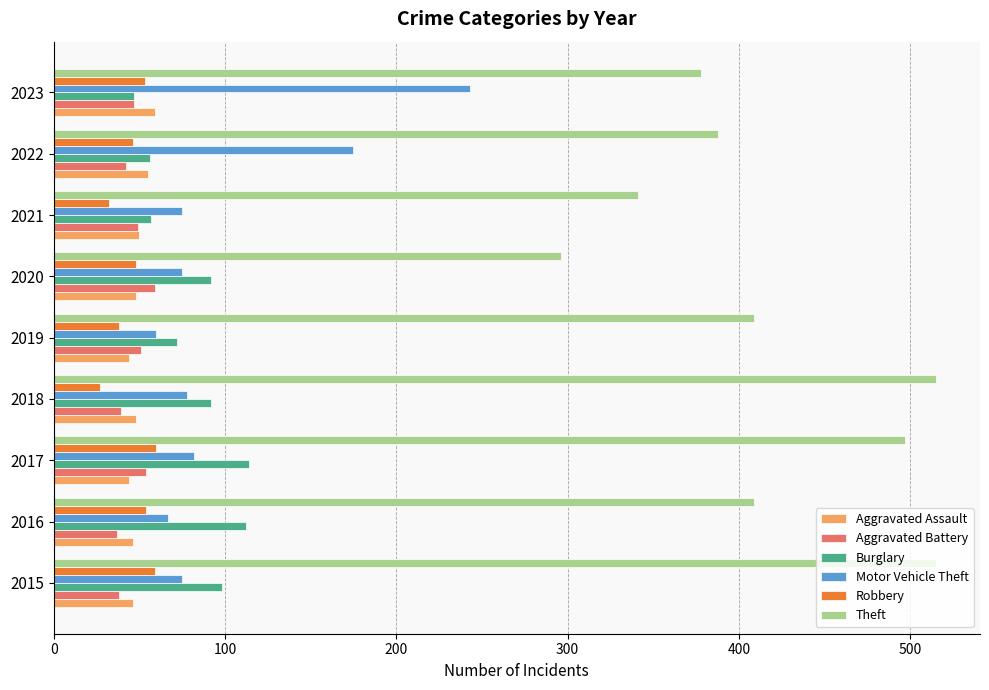

The Burglary series shows 27 at 2019. True or false?

False